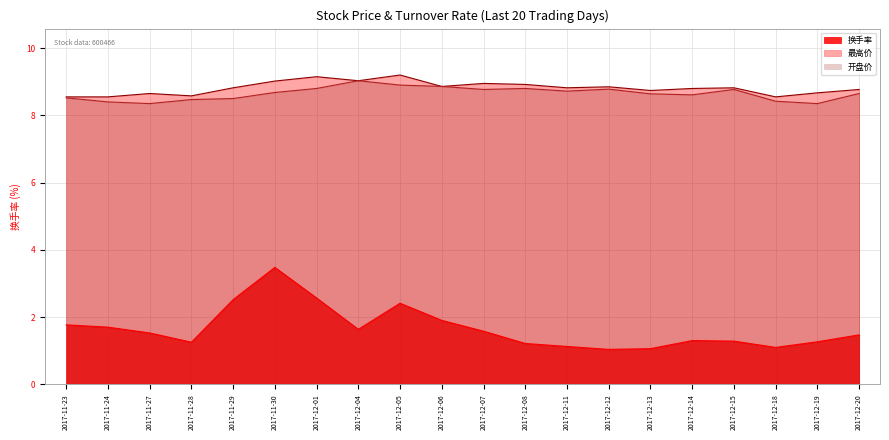

How many interior local peaks does the 最高价 series have?

6